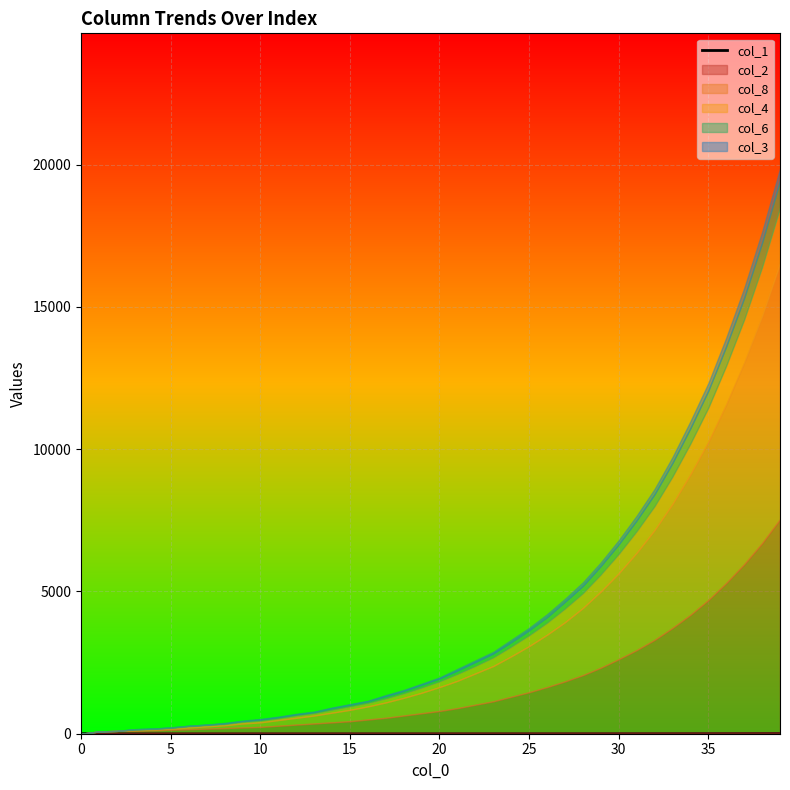

The col_1 series shows 0.0 at 0. True or false?

True